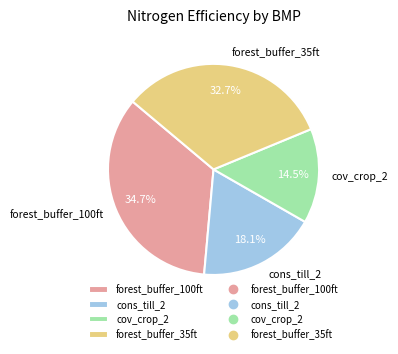

Rank the categories by value from highest to lowest.

forest_buffer_100ft, forest_buffer_35ft, cons_till_2, cov_crop_2